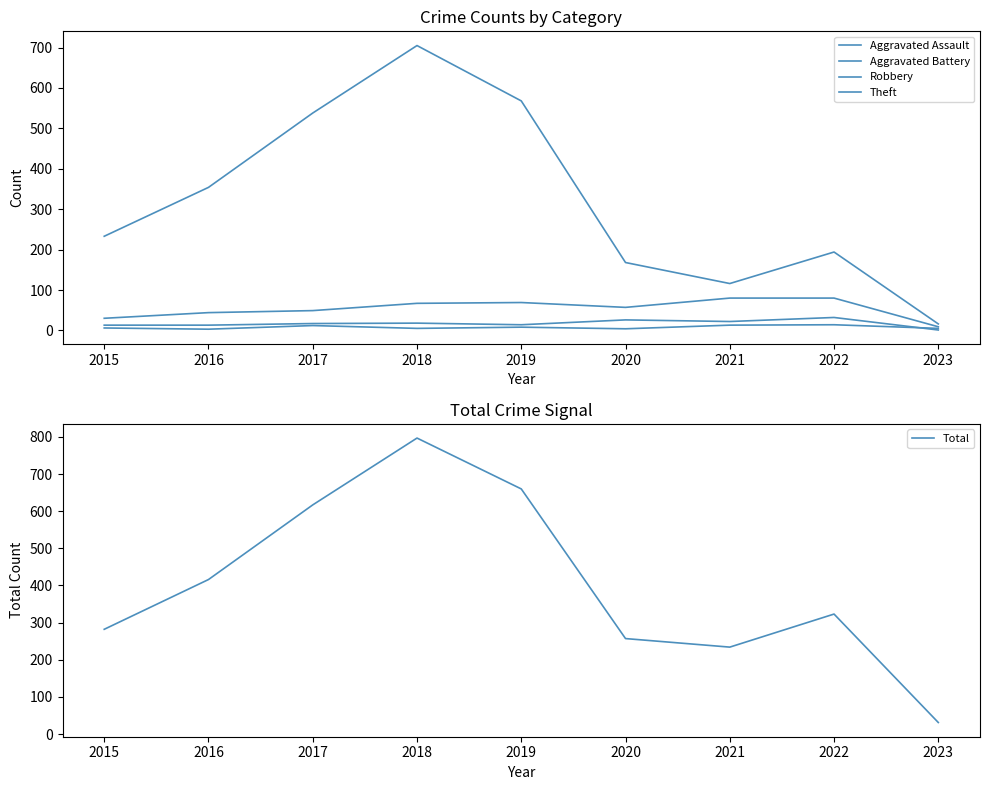

What is the difference between the second highest and minimum values in the Theft series?

552